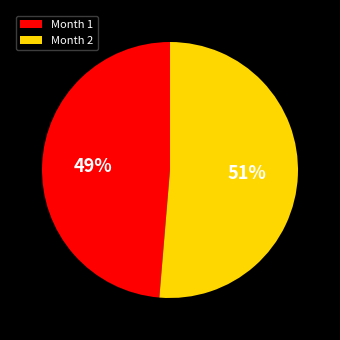

To the nearest percent, what is the average slice percentage?

50%